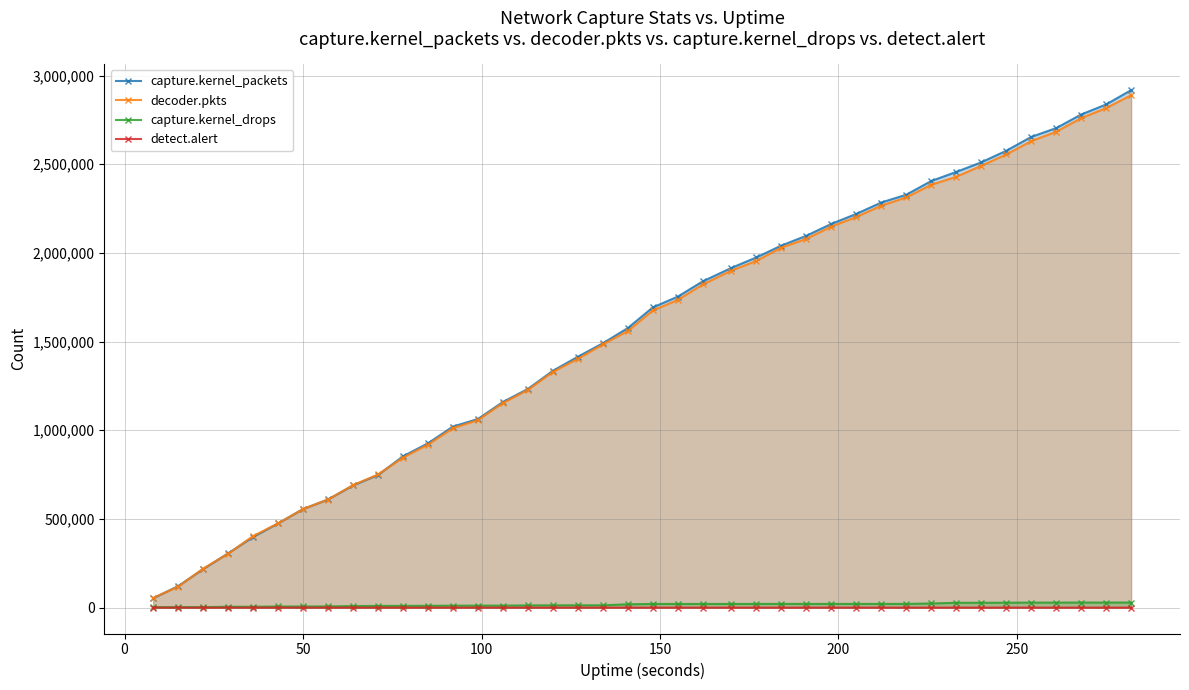

What is the maximum value for capture.kernel_packets?

2917719